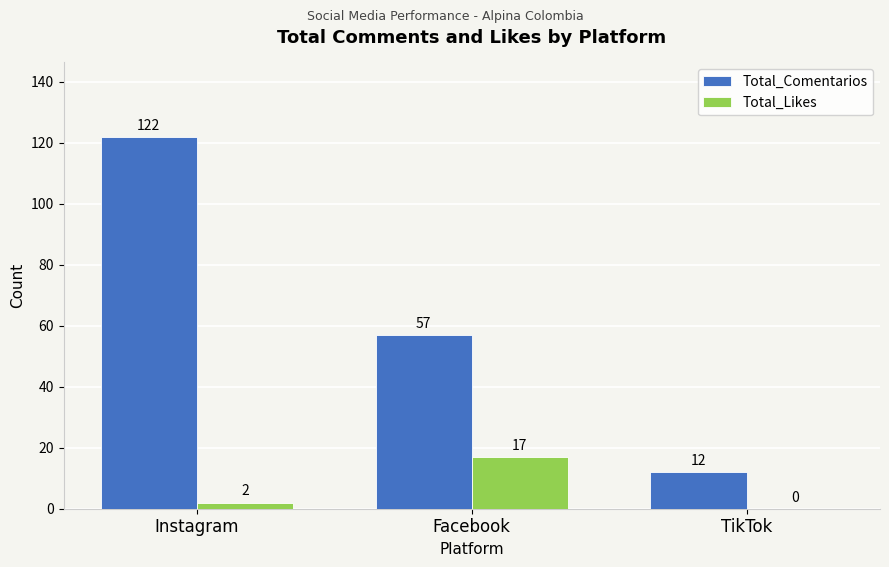

Reading right to left, what are all the values shown in this chart?

Total_Comentarios: 12	57	122
Total_Likes: 0	17	2